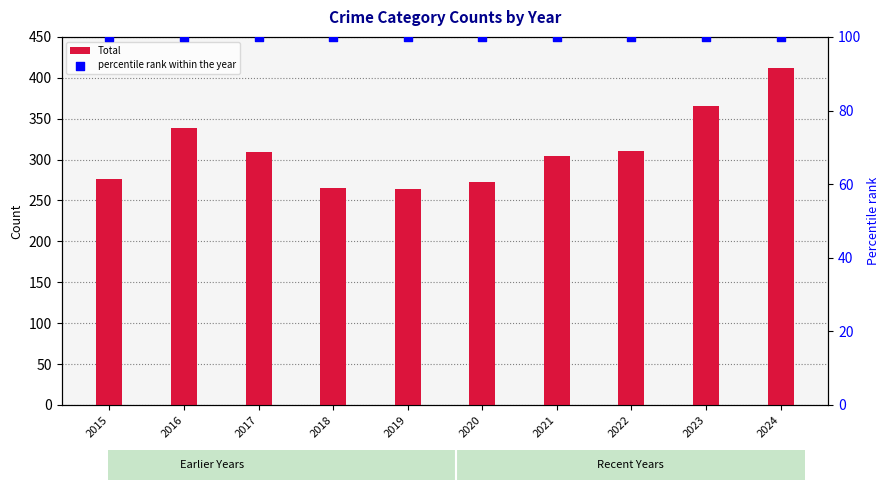

Which series has the widest spread of Y values?

Total